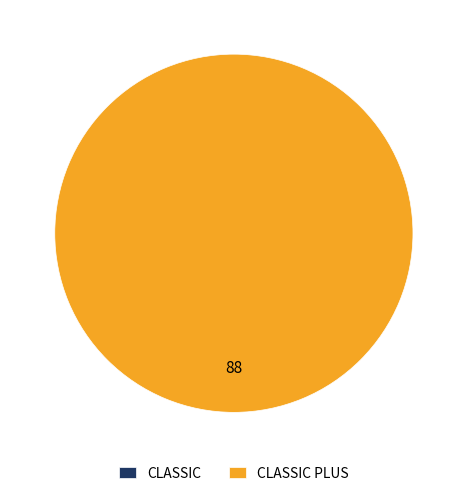

True or false: CLASSIC accounts for 9% of the total.

False